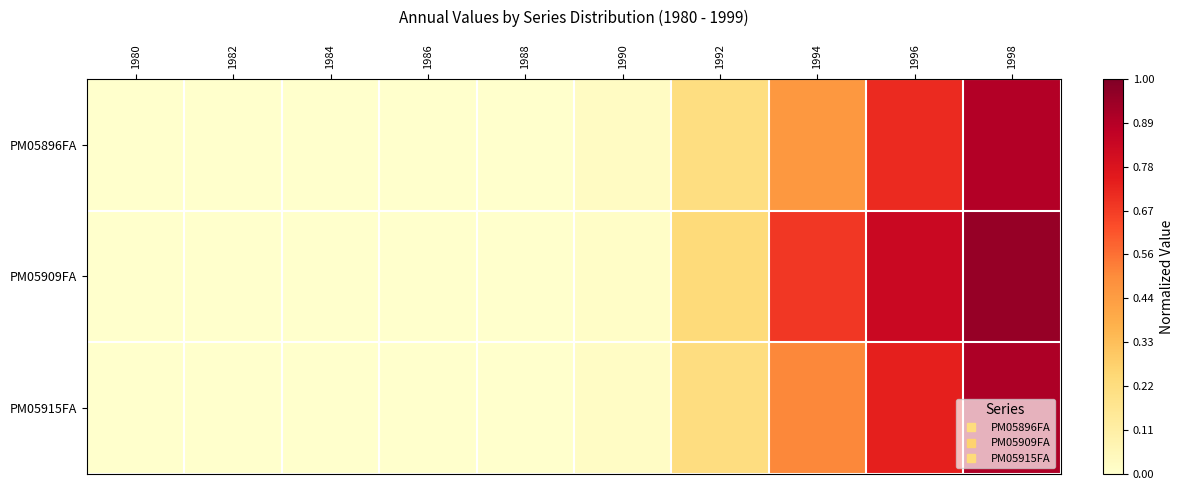

List the series in order of their peak value, highest first.

PM05909FA, PM05915FA, PM05896FA